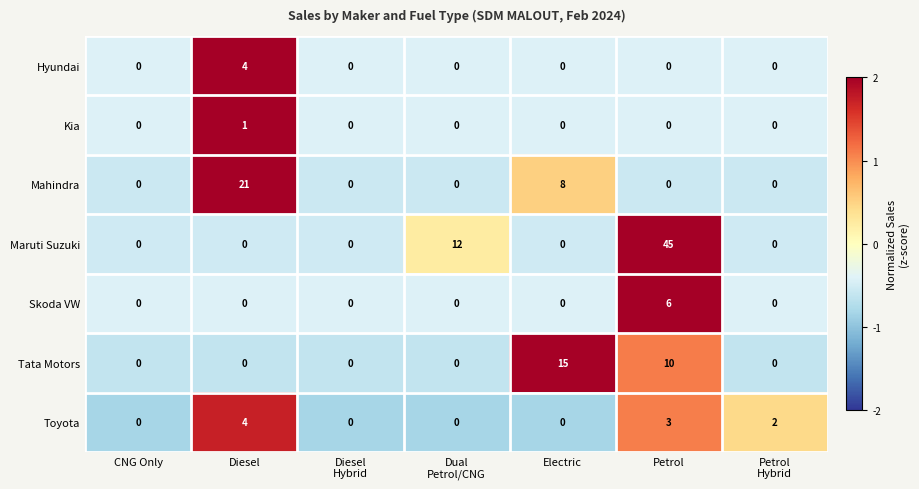

The Toyota series shows 3 at Petrol. True or false?

True